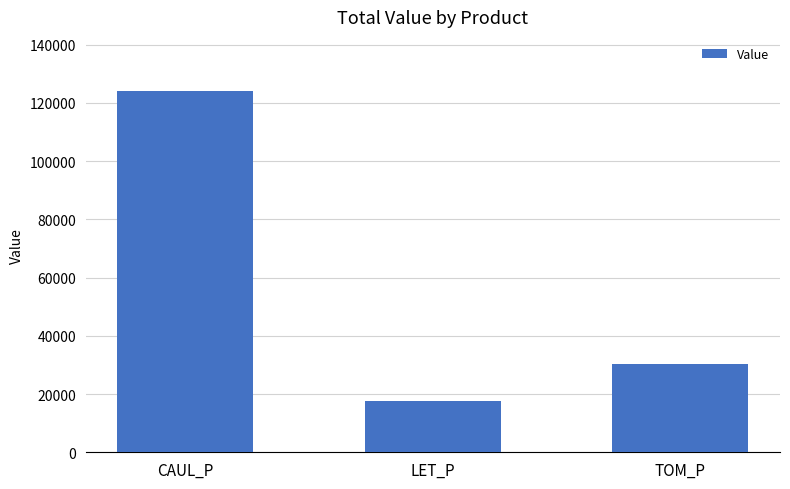

At which label does the data first exceed 30407?

CAUL_P